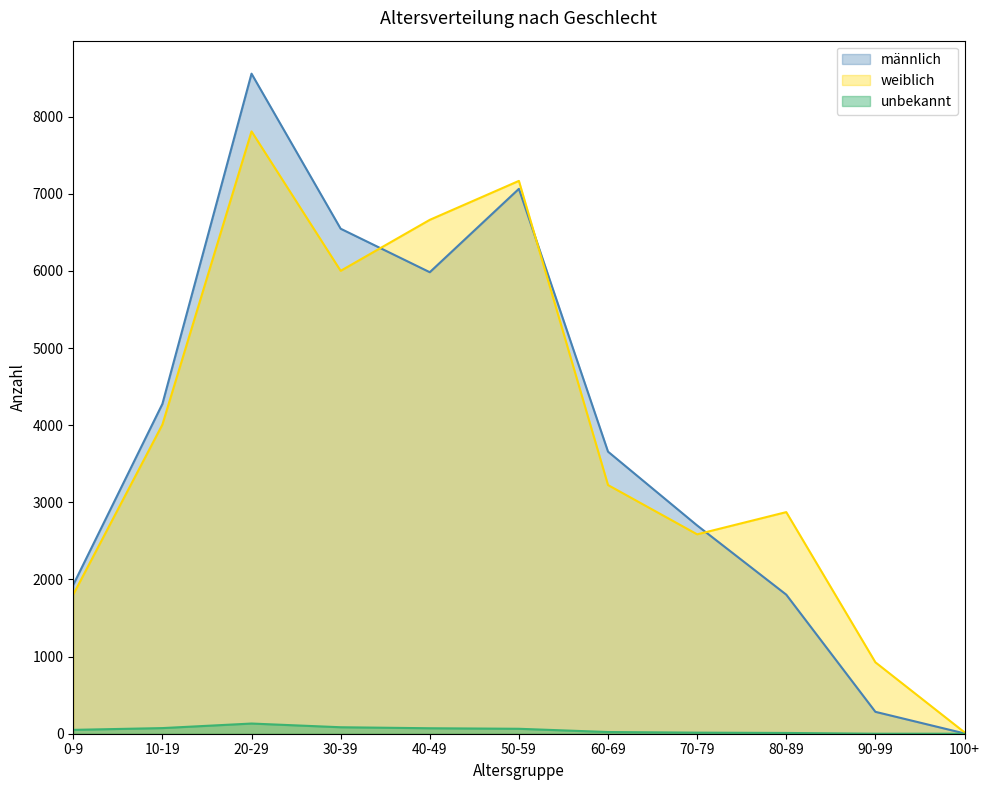

At which label does männlich first exceed 3657?

10-19